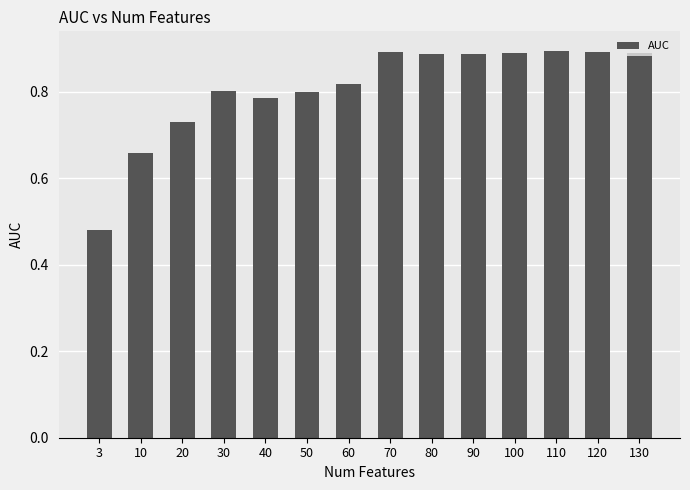

At which label is the value closest to 0?

3